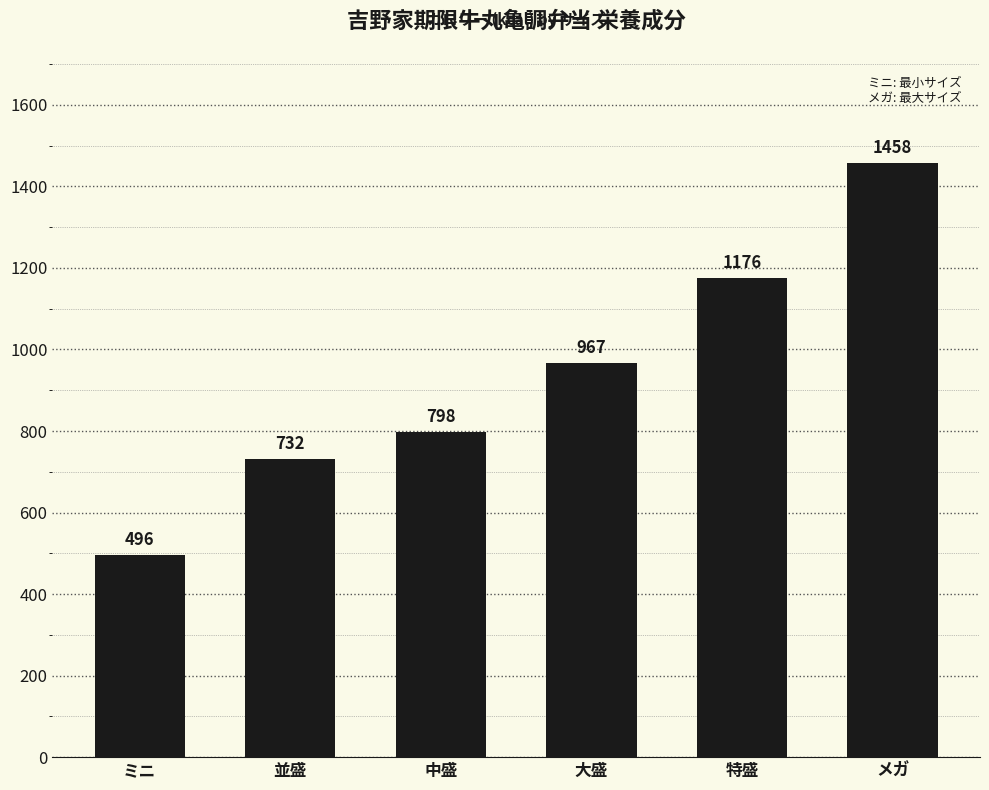

Is it true that the value at 中盛 is 798?

True